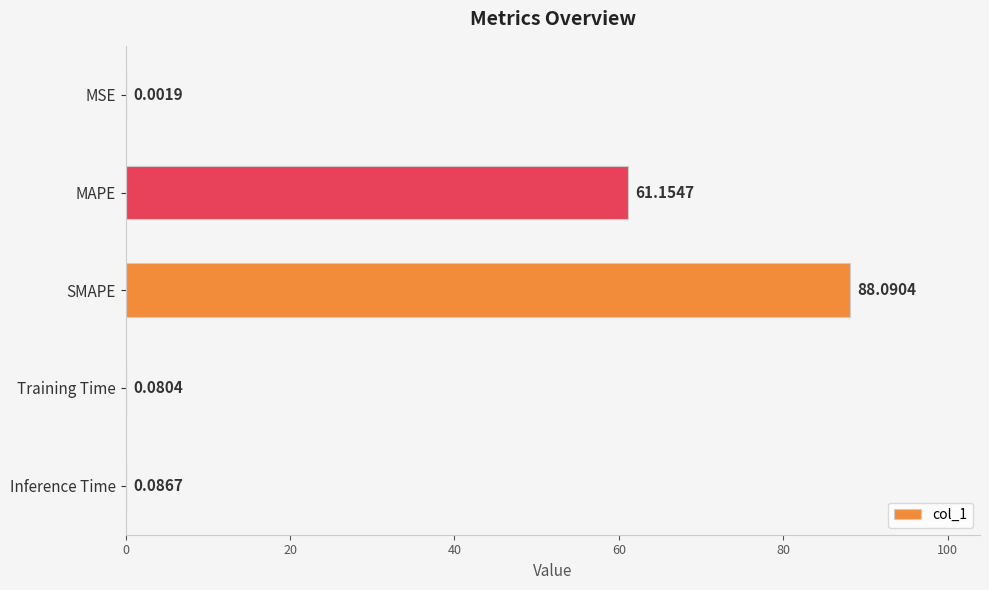

Between SMAPE and Training Time, which is larger?

SMAPE